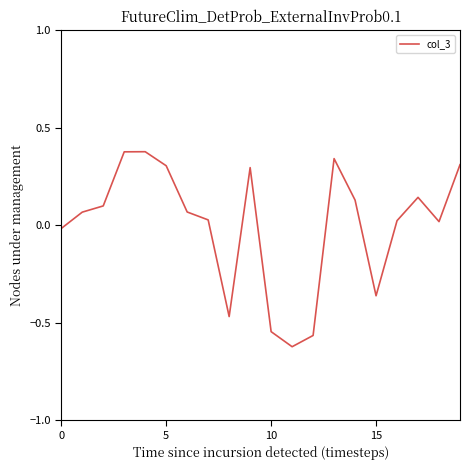

What is the difference between the maximum and minimum values?

1.0